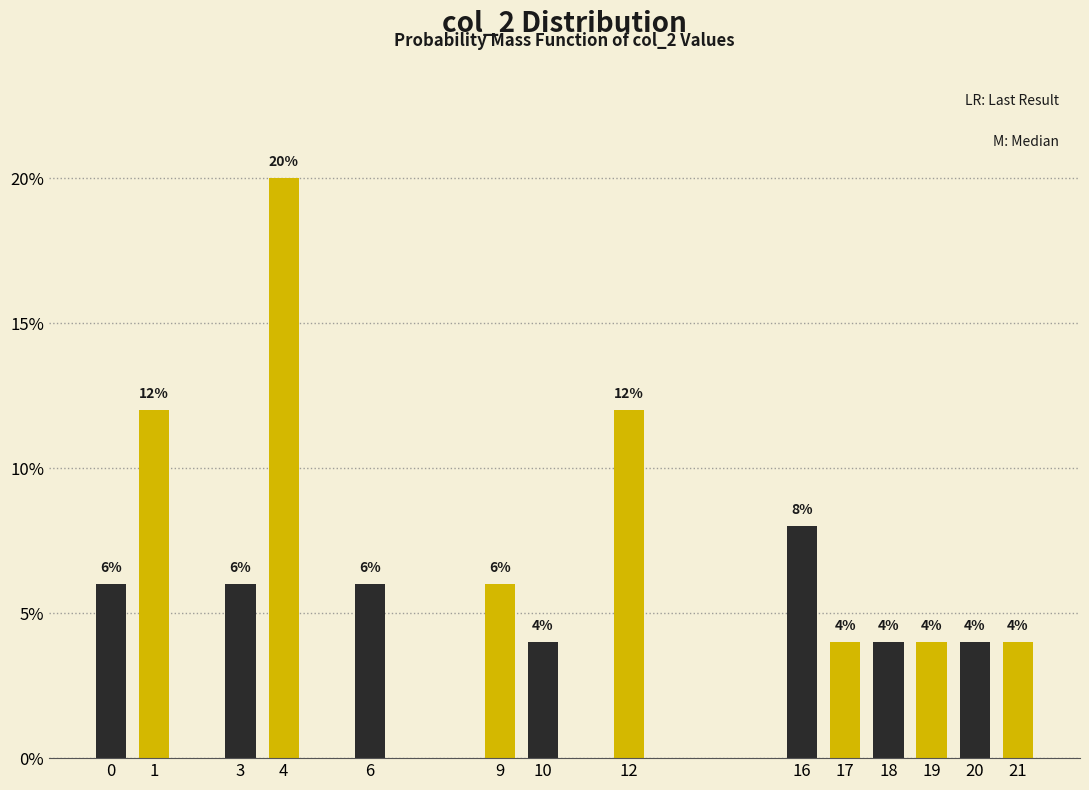

Reading right to left, list all the values displayed in this chart.

21=4	20=4	19=4	18=4	17=4	16=8	12=12	10=4	9=6	6=6	4=20	3=6	1=12	0=6